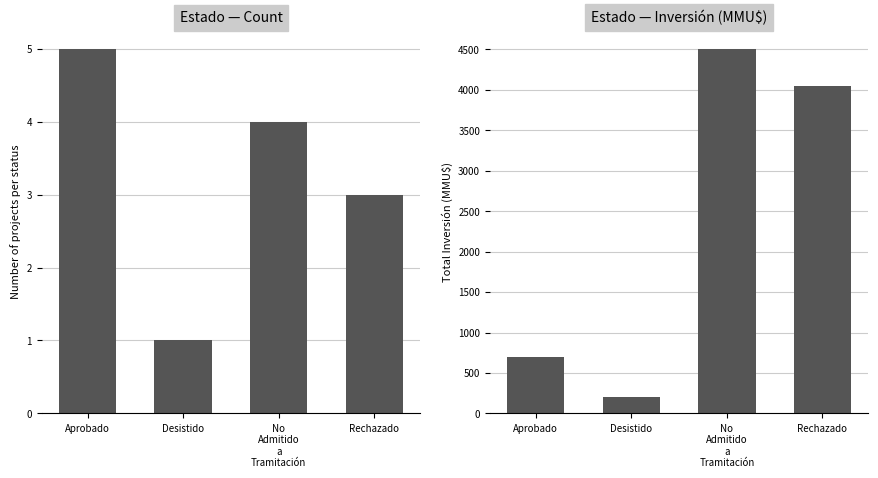

Count the Inversión(MMU$) values in the range 701 to 4510.

3